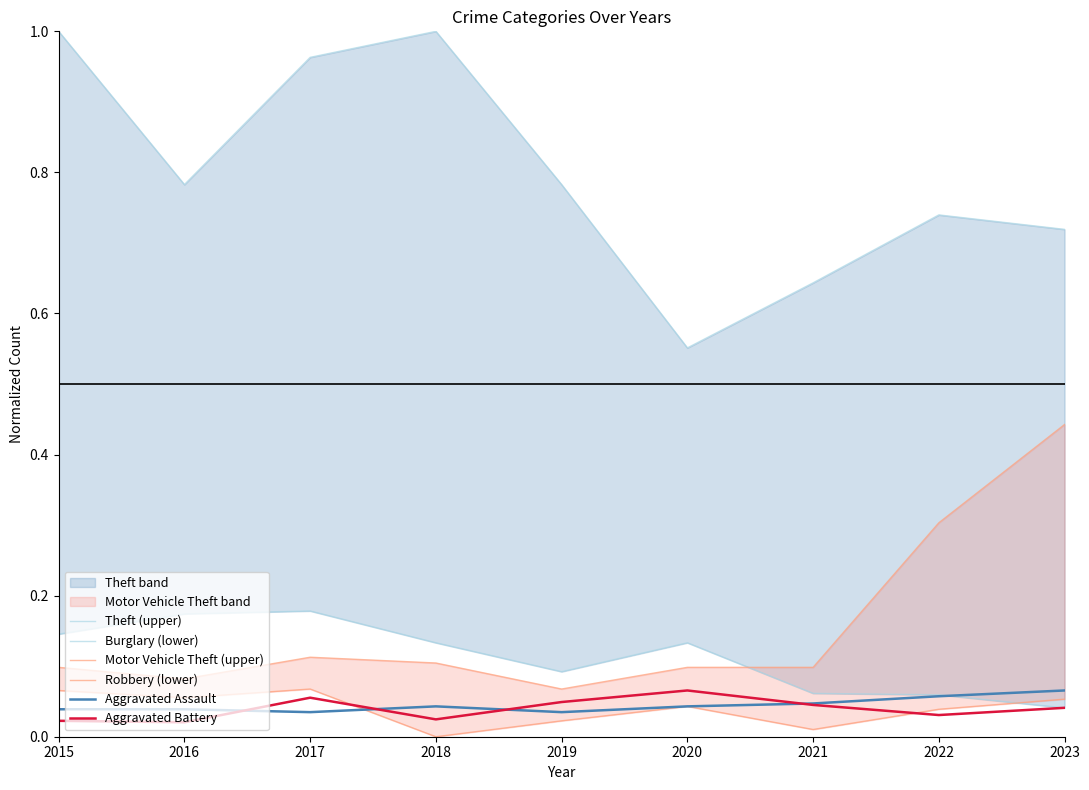

At which label does Aggravated Assault reach its peak?

2023